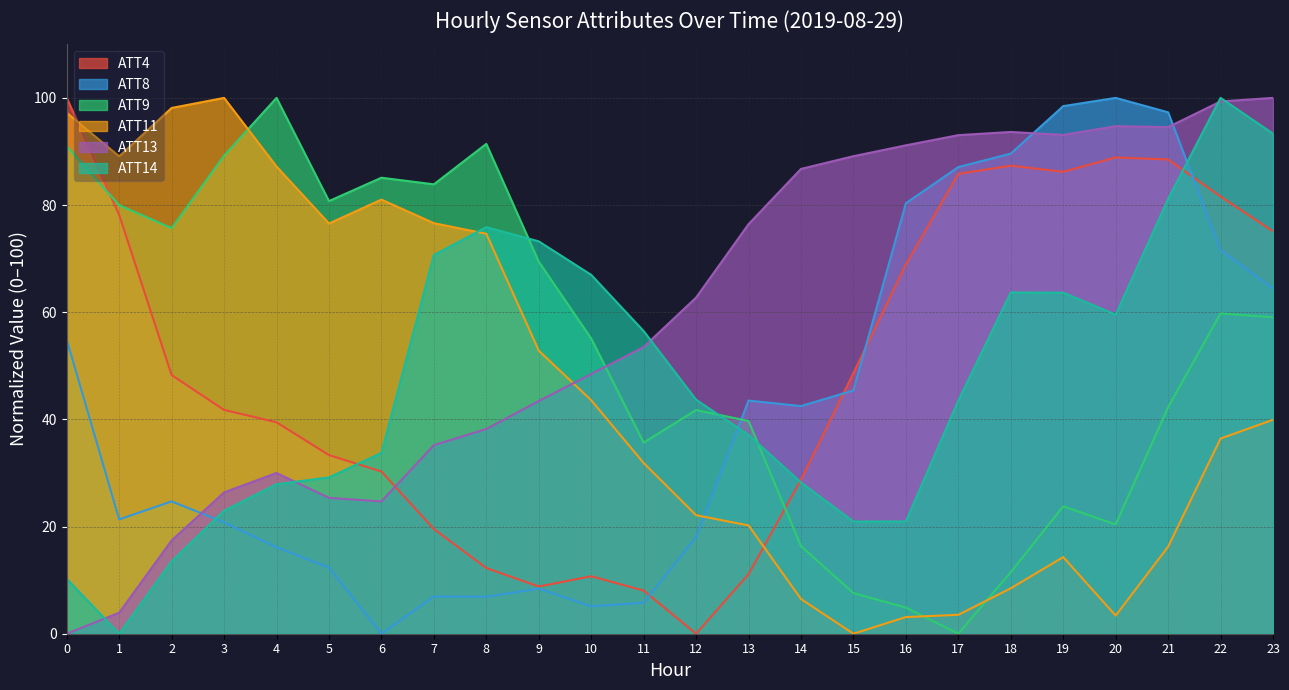

How many lines are shown in the chart?

6